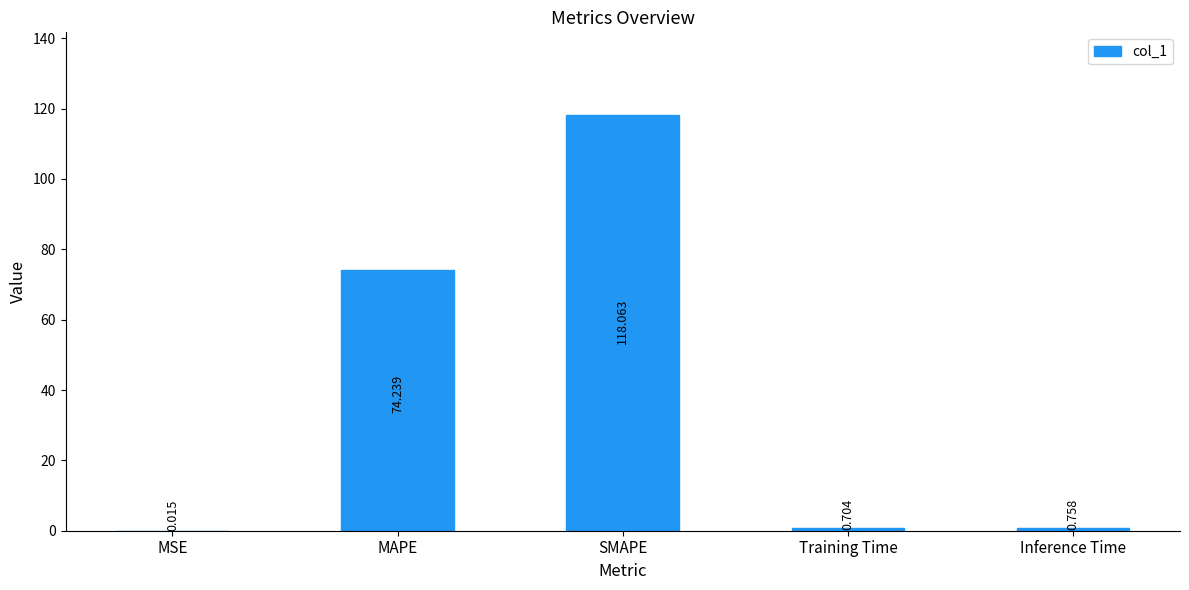

Which label corresponds to the largest value in the chart?

SMAPE